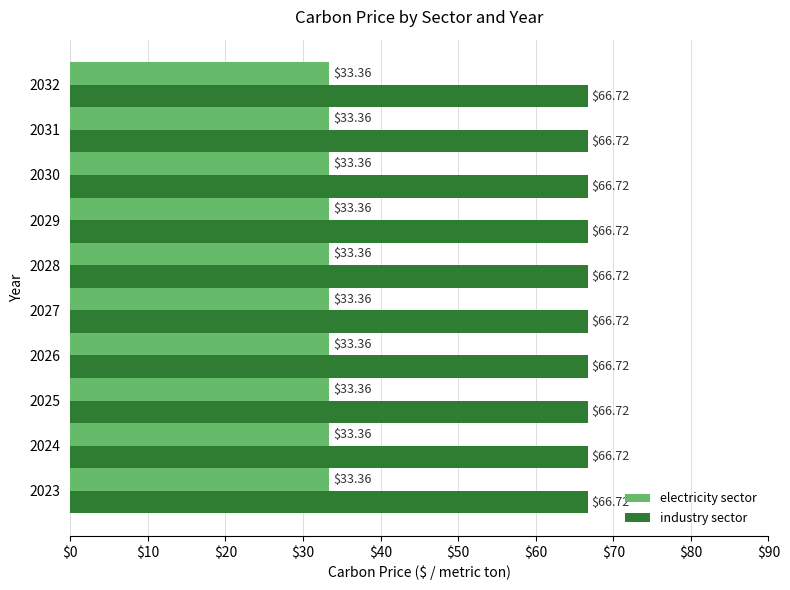

Is it true that electricity sector equals 48.3 at 2025?

False